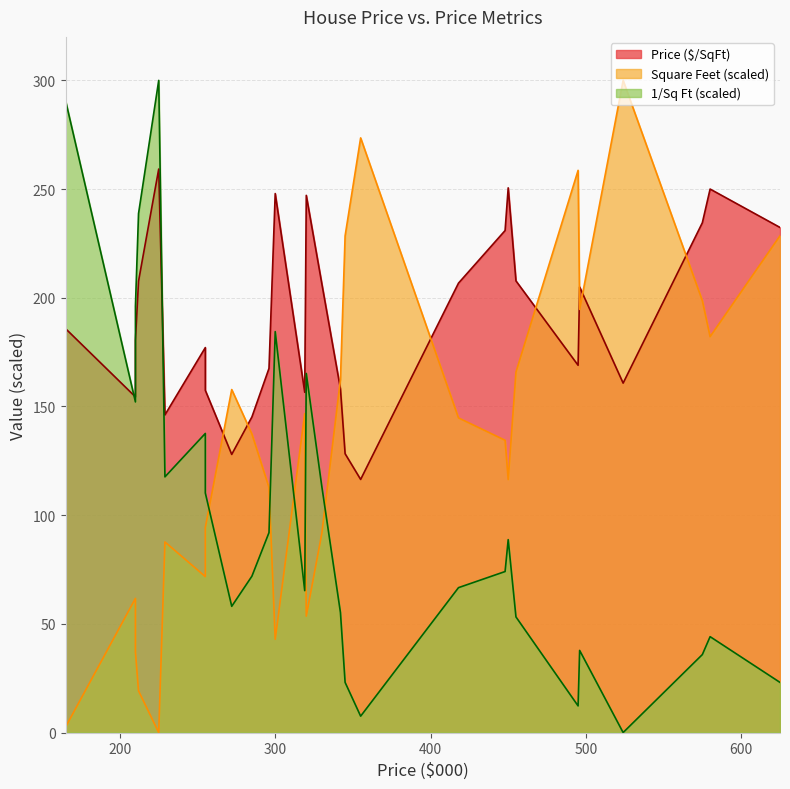

Which series has the largest range (max minus min)?

Square Feet